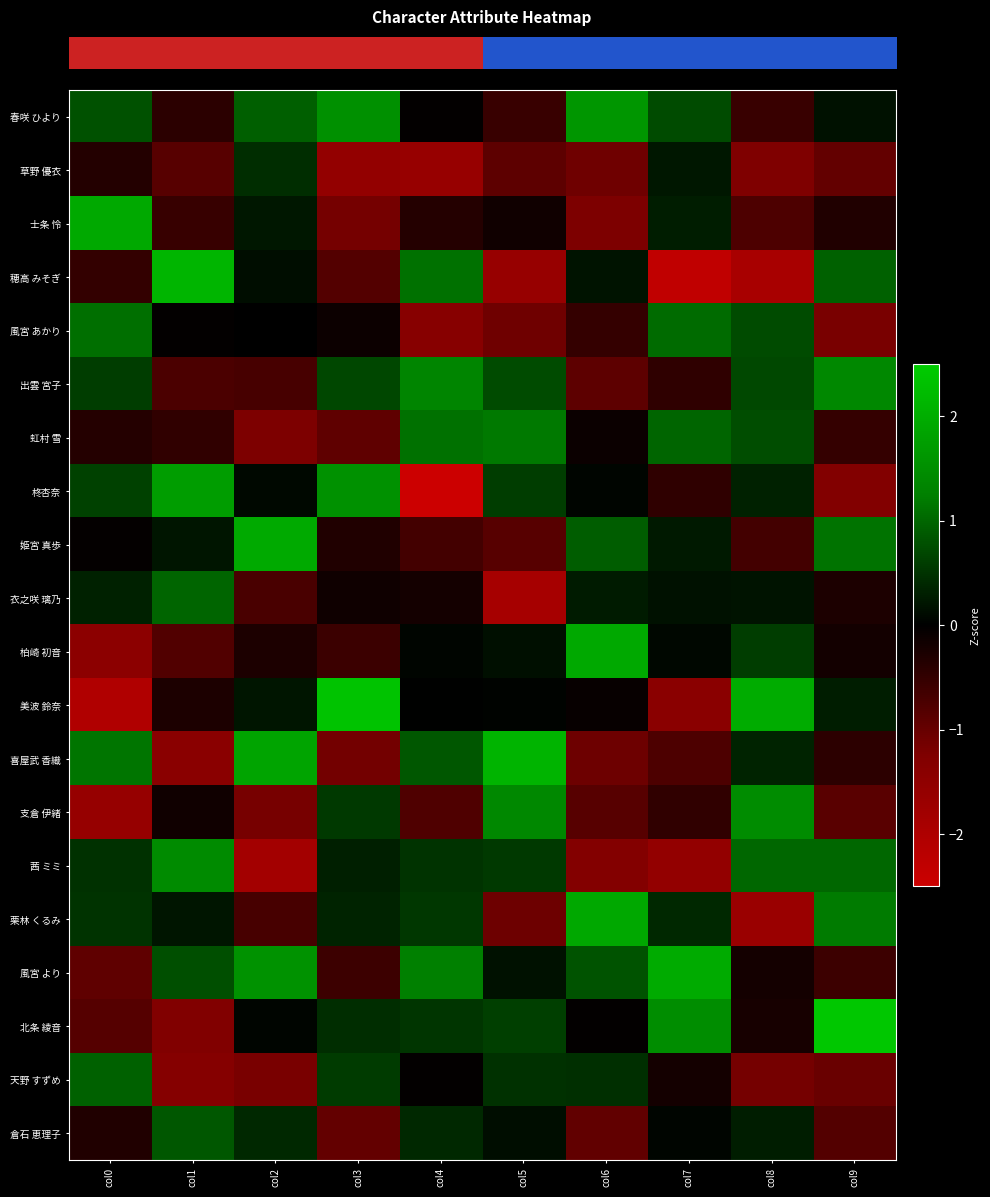

At how many categories does at least one series exceed 1?

10